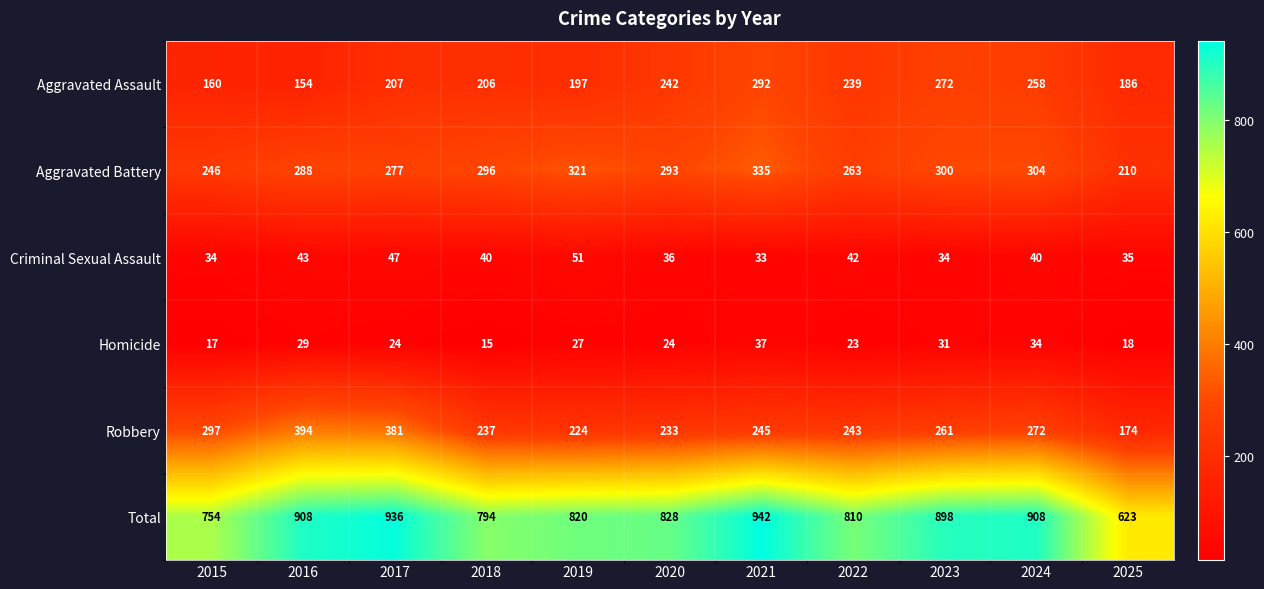

What is the highest value of the Aggravated Assault series?

292